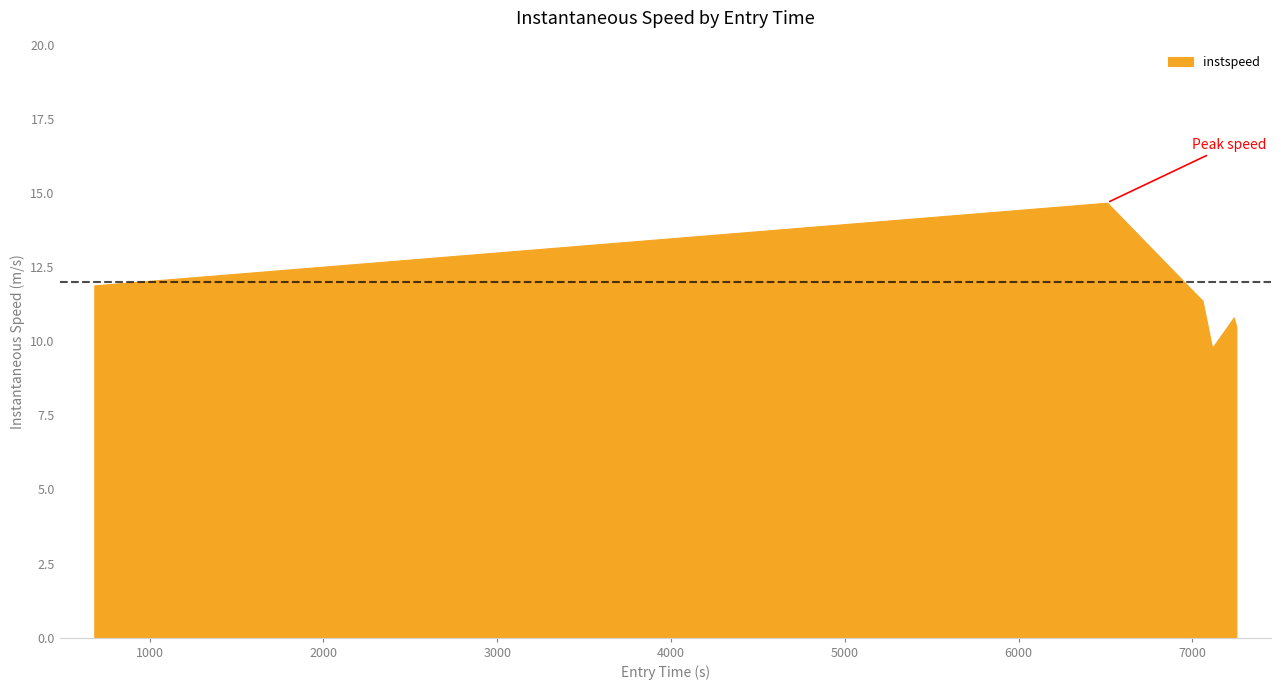

At which label does the data first exceed 11?

681.2990466279409